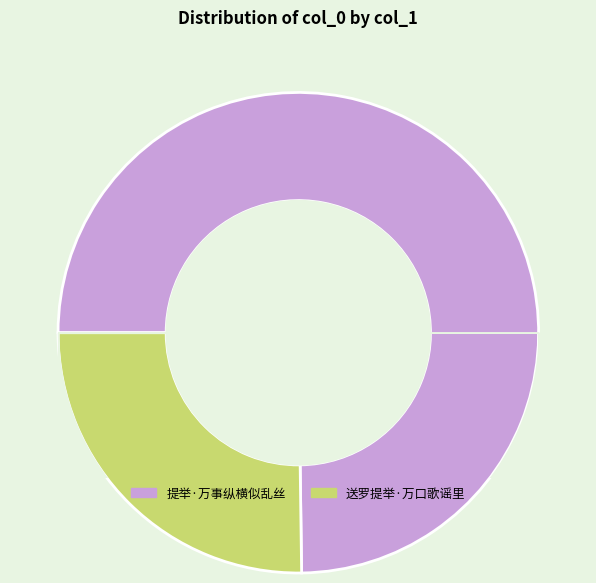

Does 提举·万事纵横似乱丝 represent more than half of the total?

Yes